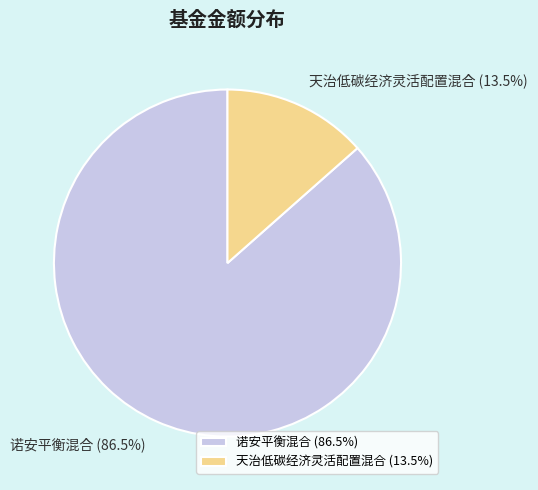

What portion of the pie excludes 天治低碳经济灵活配置混合?

86.5%